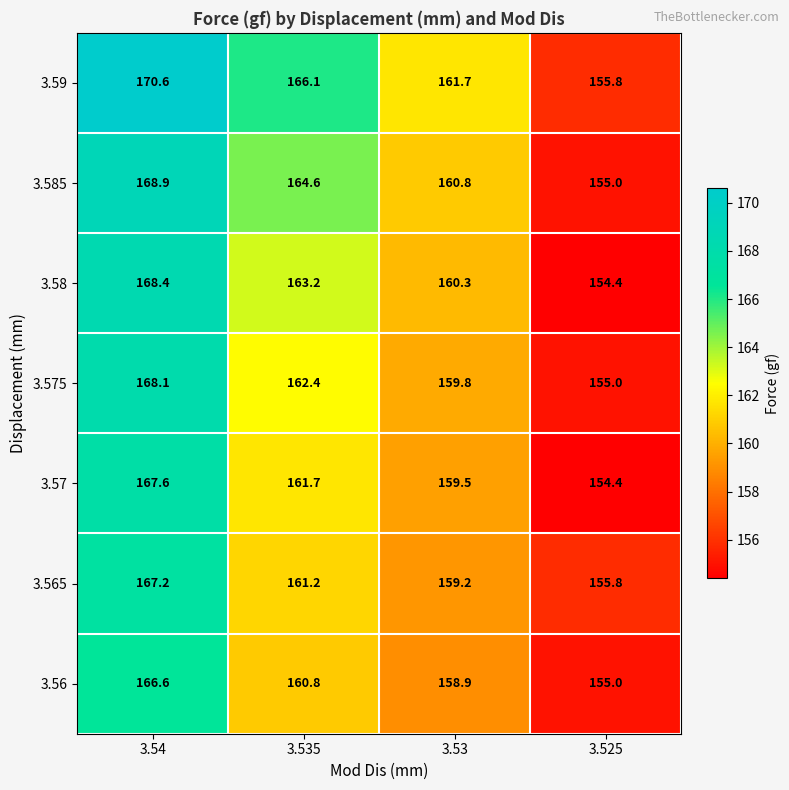

What is the difference between the second highest and second lowest values in the 3.585 series?

3.8